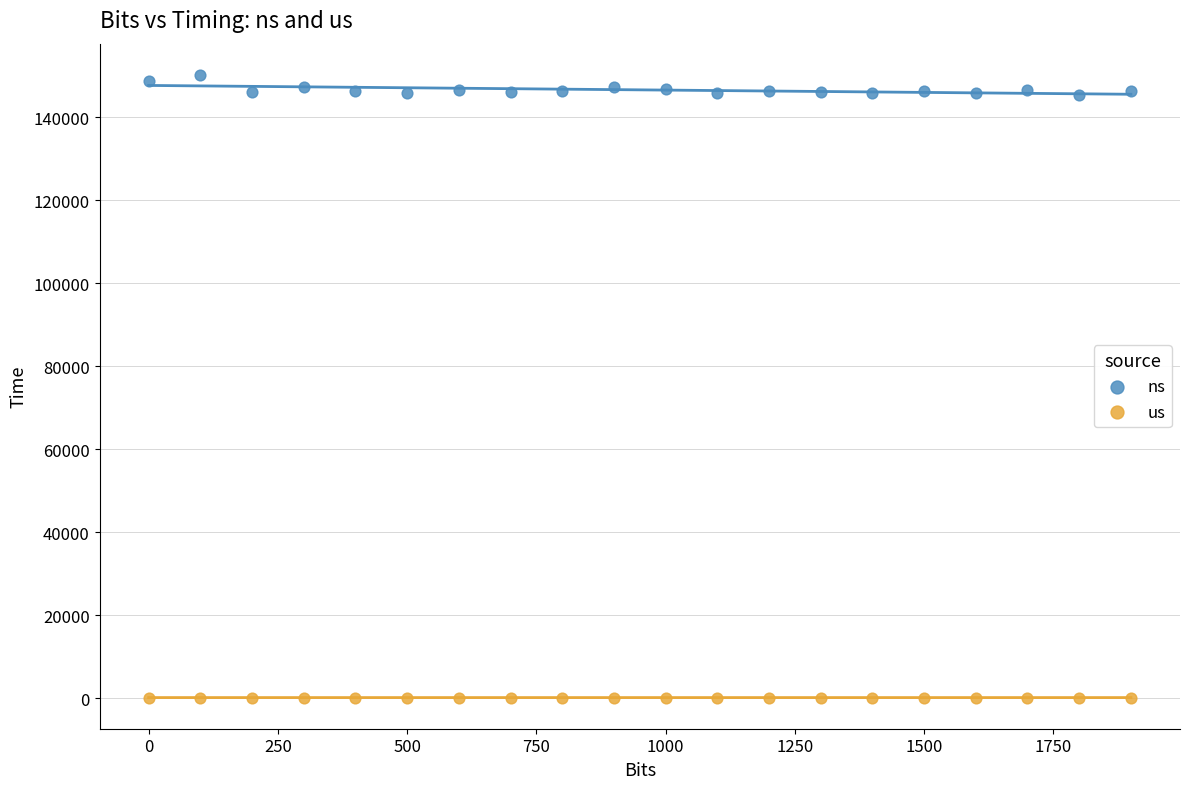

Which series contains the highest Y value?

ns